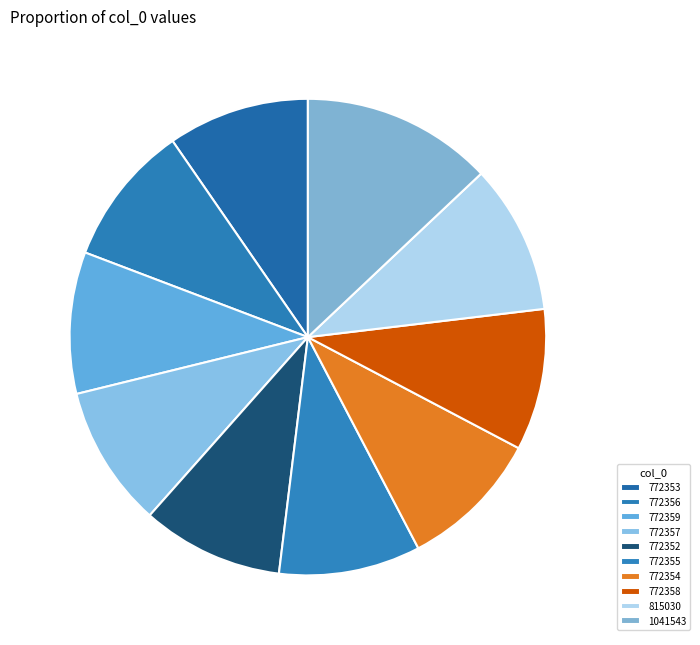

How many segments does this pie chart have?

10